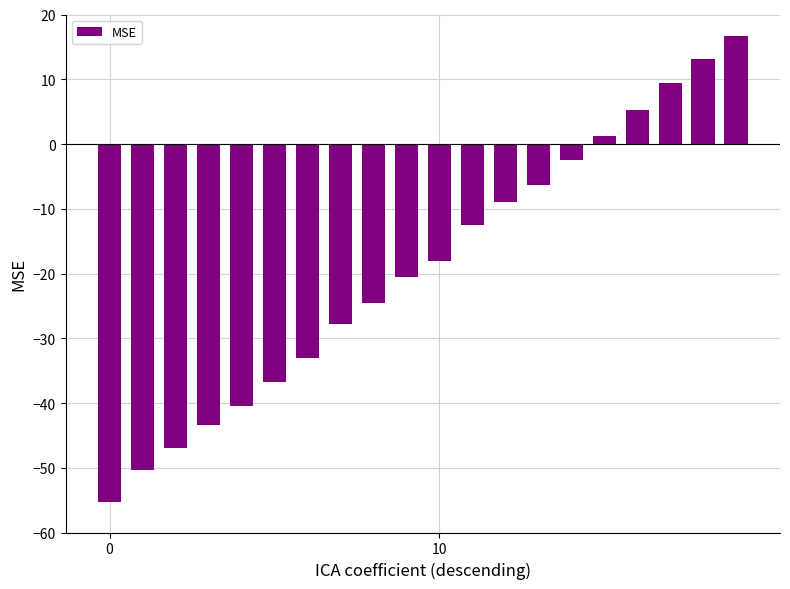

How many values are below zero?

15